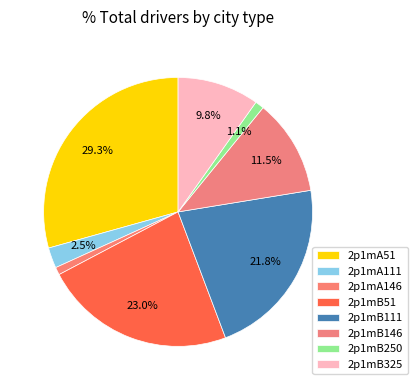

Rank the categories by value from highest to lowest.

2p1mA51, 2p1mB51, 2p1mB111, 2p1mB146, 2p1mB325, 2p1mA111, 2p1mB250, 2p1mA146